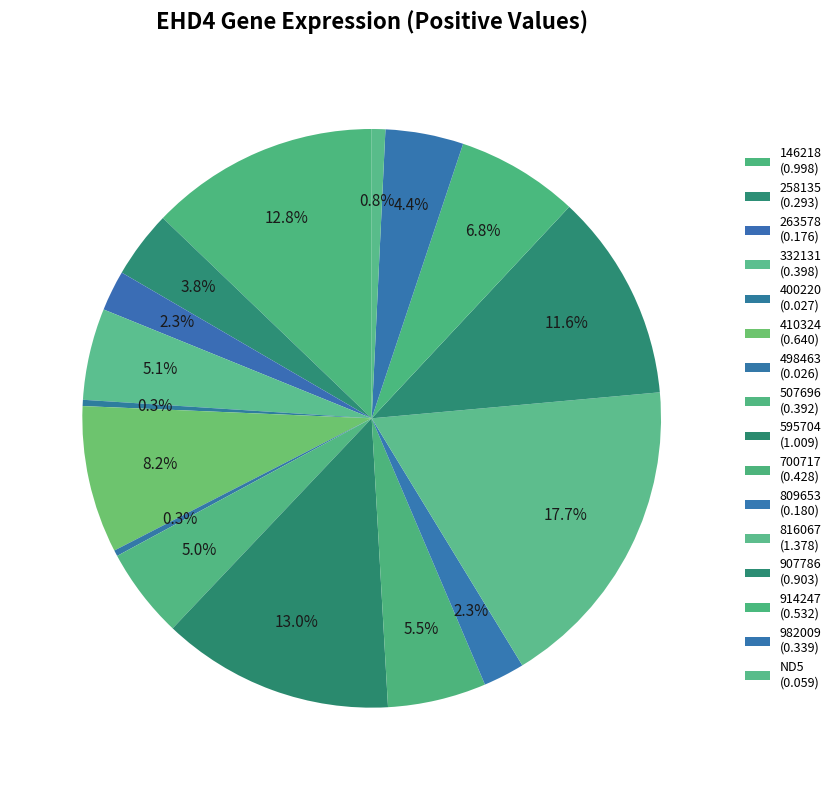

What is the change in value from 410324 to 982009?

-0.3